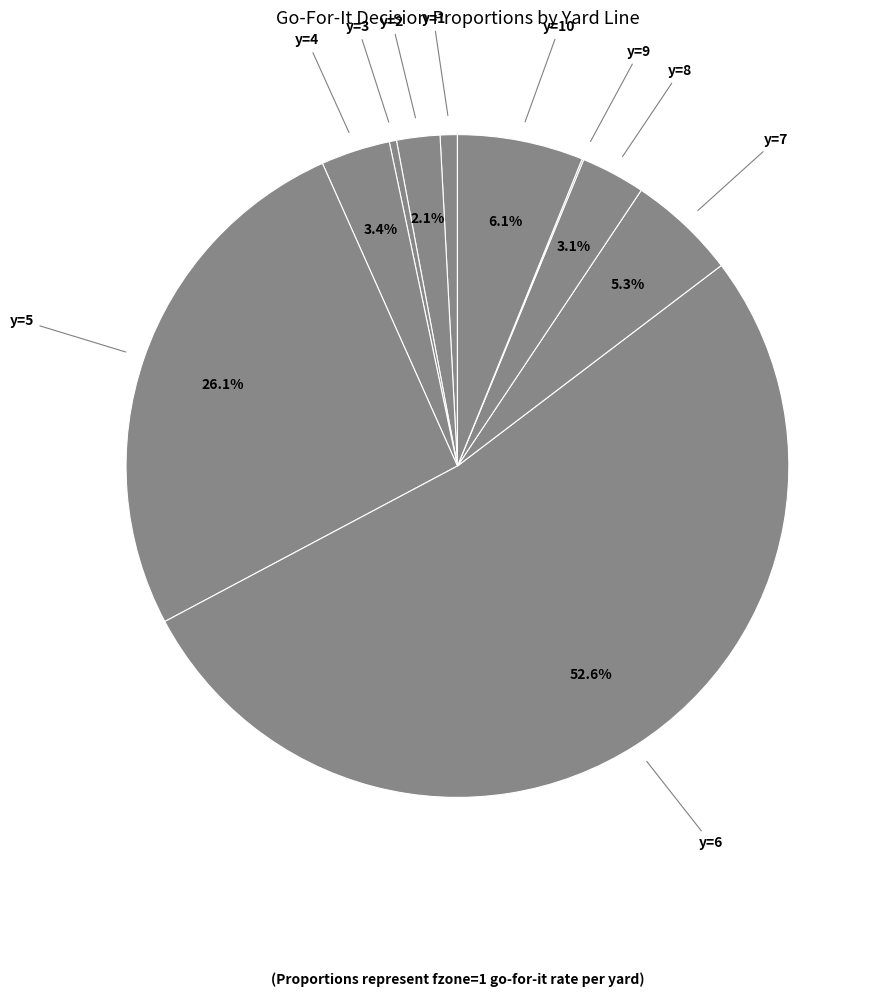

Combined, what portion of the pie is y=5 and y=8?

29.2%